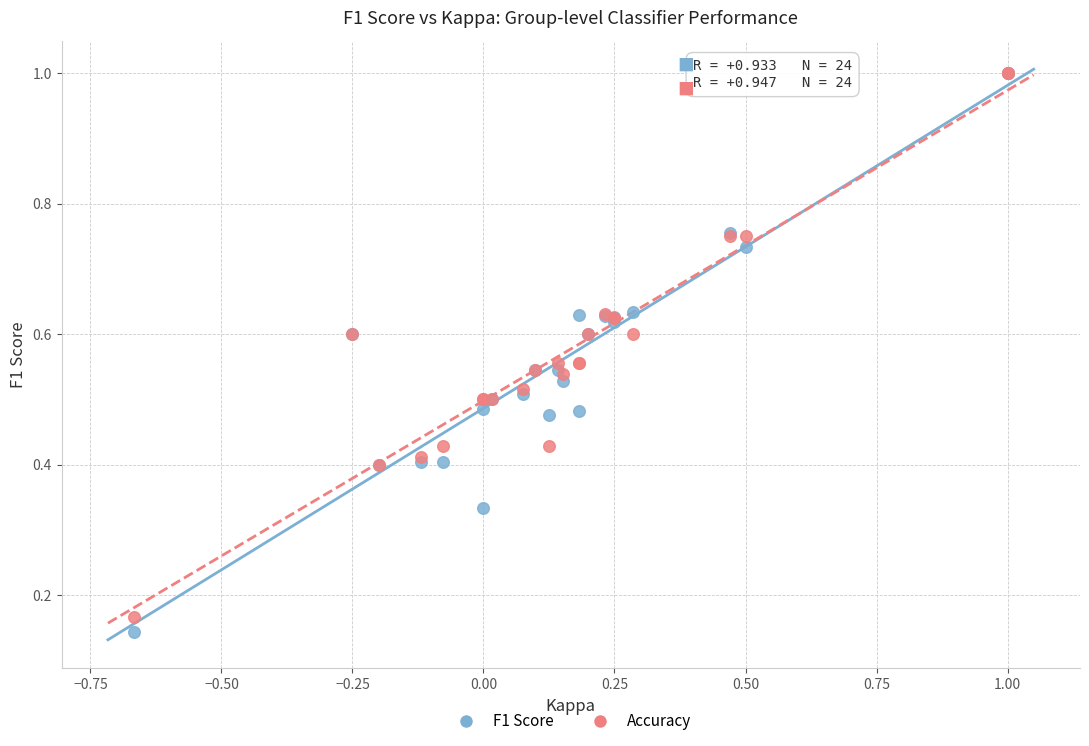

Which series reaches the minimum Y coordinate?

F1 Score